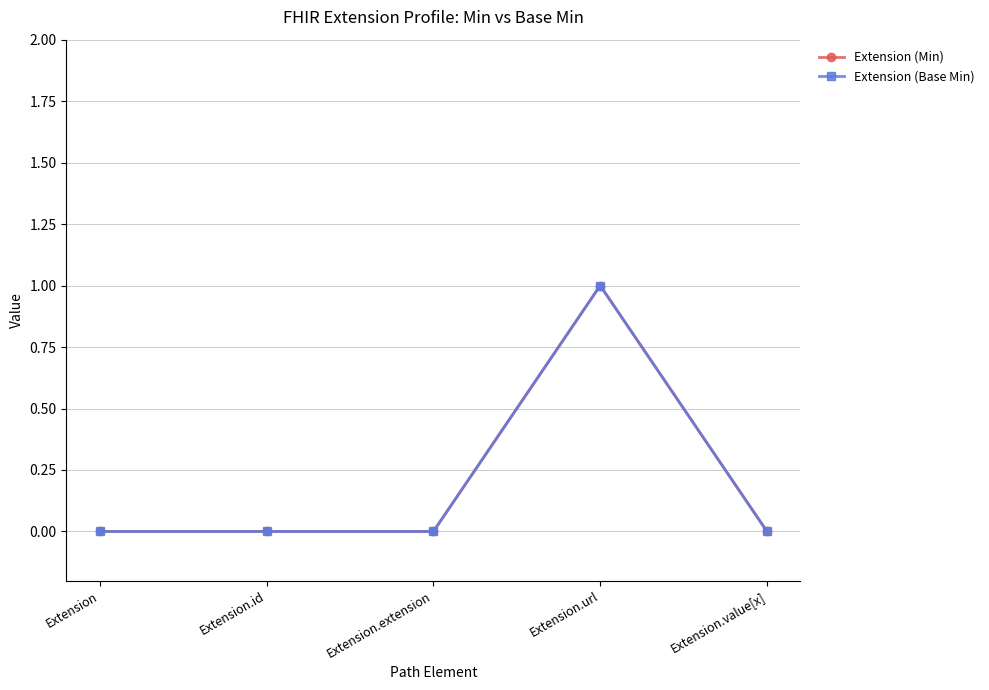

Is this an area chart (filled region under the line)?

No